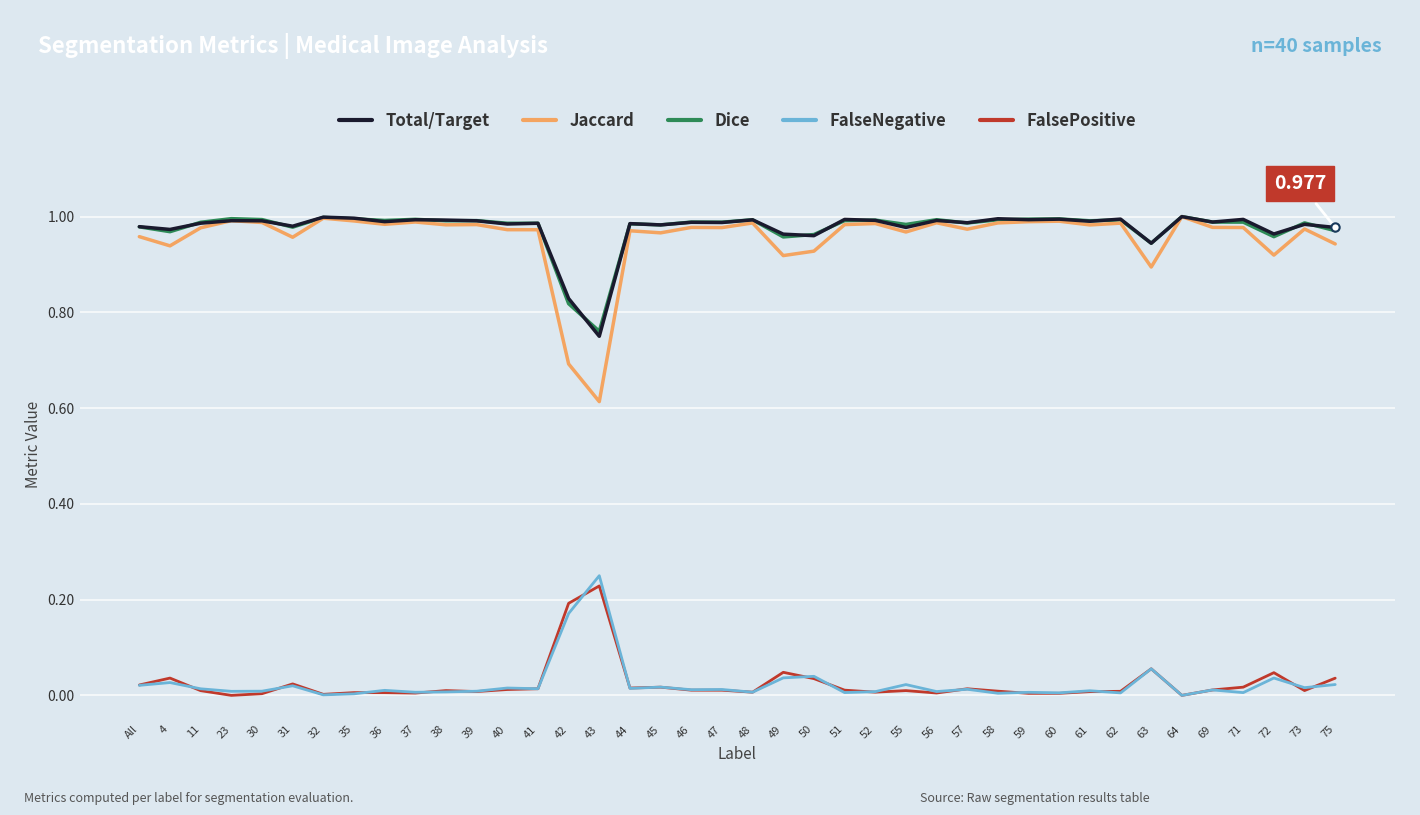

True or false: Dice and FalseNegative cross at least once.

False